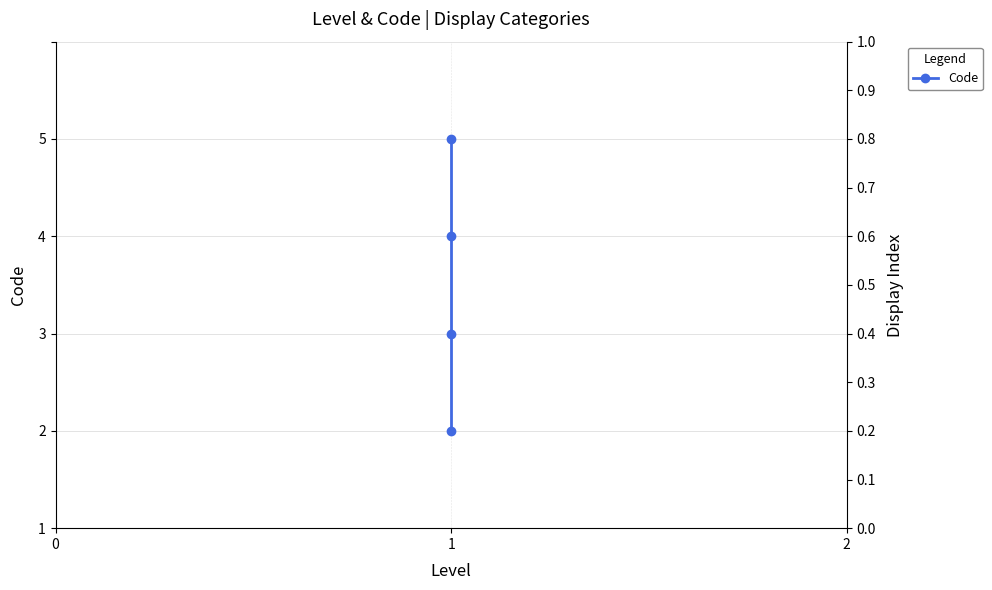

The chart shows a value of 4 at 1. True or false?

False